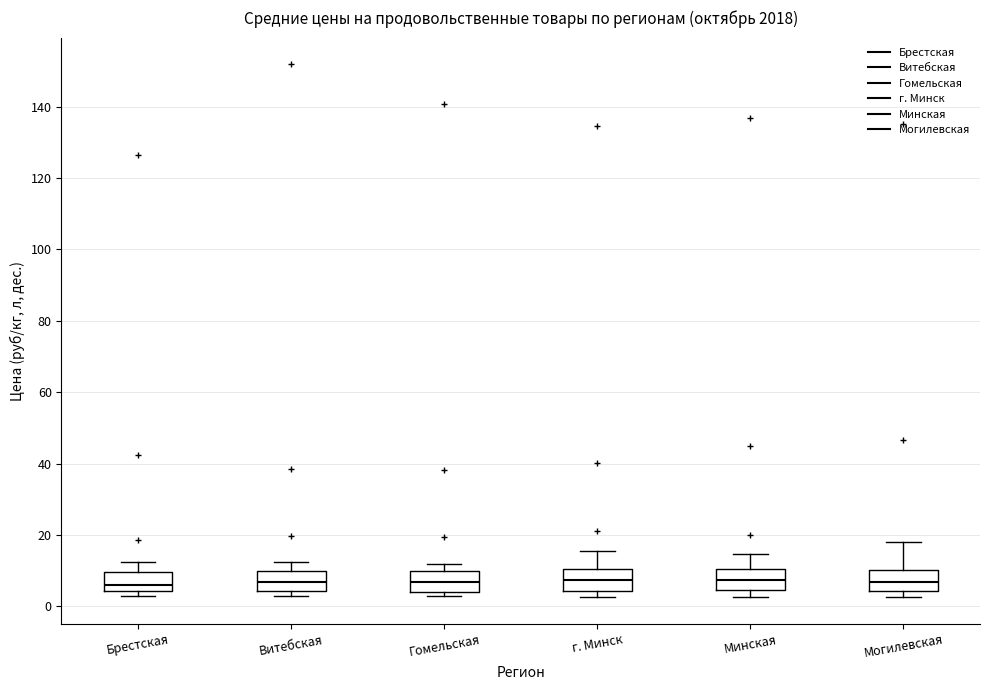

Reading left to right, transcribe this box plot: for each box, give where its median line is, the range the box spans, and where its two whiskers end, as read against the y-axis. The values are not printed on the chart, so give them approximately, as read against the axis.

Брестская: median 6, box 4 to 10, whiskers 2 to 12
Витебская: median 6, box 4 to 10, whiskers 2 to 12
Гомельская: median 6, box 4 to 10, whiskers 2 to 12
г. Минск: median 8, box 4 to 10, whiskers 2 to 16
Минская: median 8, box 4 to 10, whiskers 2 to 14
Могилевская: median 6, box 4 to 10, whiskers 2 to 18